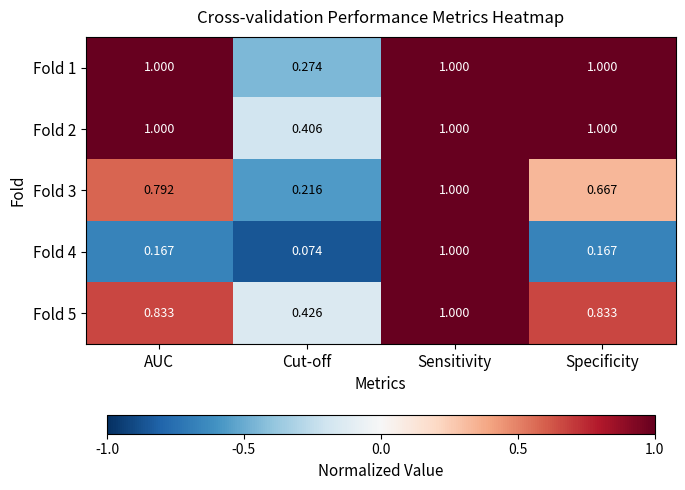

Count the number of data series in this chart.

5